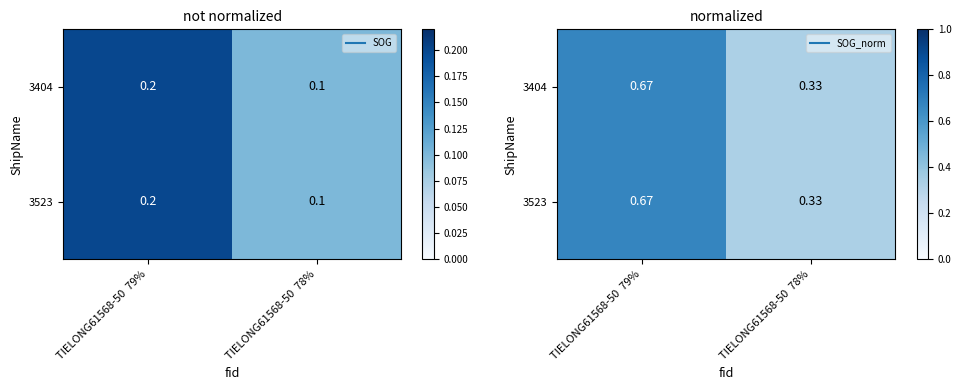

At TIELONG61568-50 79%, list the series in order from largest to smallest.

3404, 3523